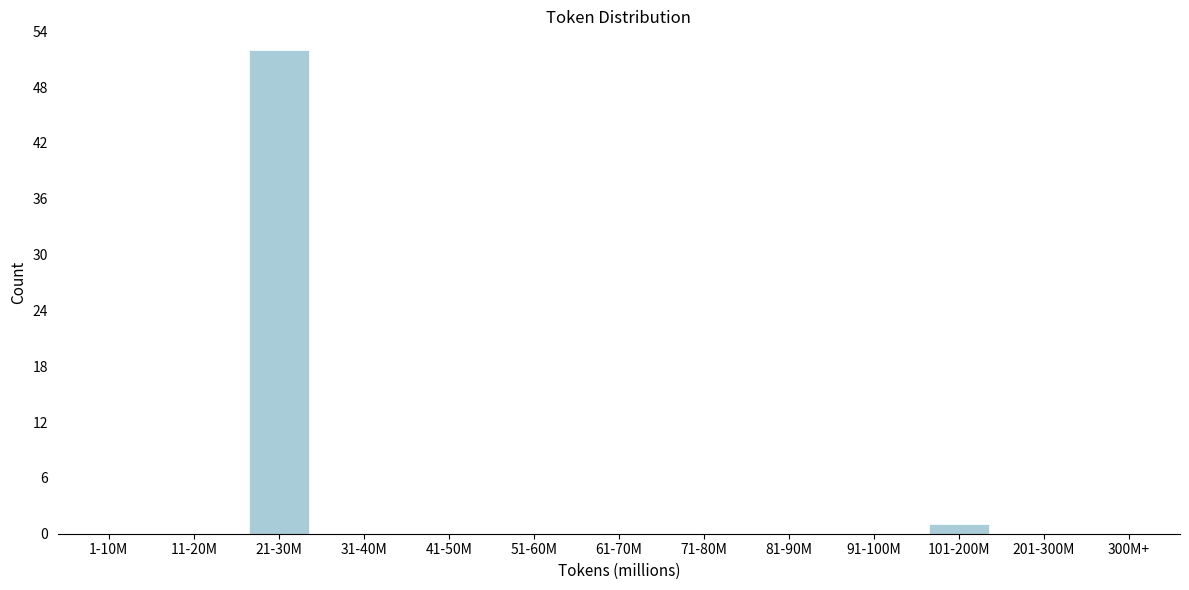

Reading left to right, extract all data points from this chart.

1-10M=0	11-20M=0	21-30M=52	31-40M=0	41-50M=0	51-60M=0	61-70M=0	71-80M=0	81-90M=0	91-100M=0	101-200M=1	201-300M=0	300M+=0